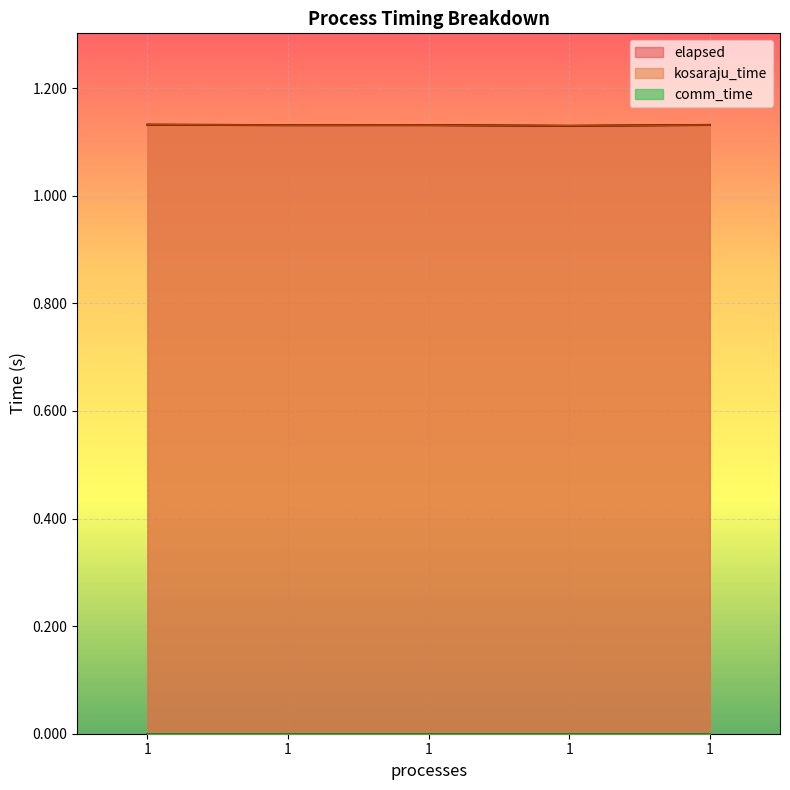

What is the highest value of the kosaraju_time series?

1.1